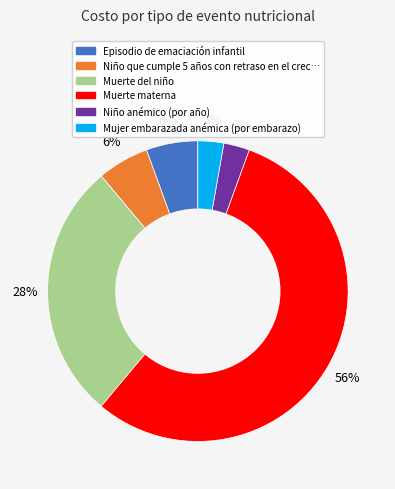

Is there any slice that represents more than half of the pie?

Yes